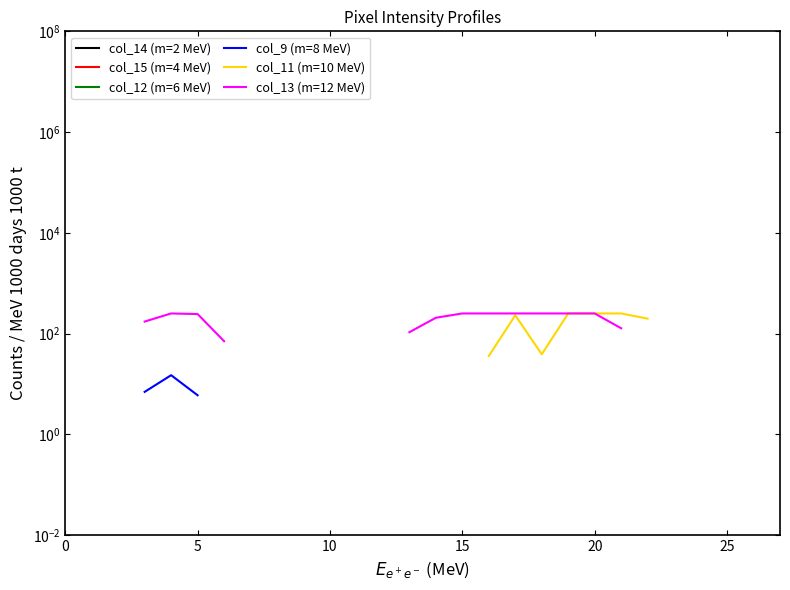

True or false: col_9 (m=8 MeV) and col_12 (m=6 MeV) intersect in this chart.

False